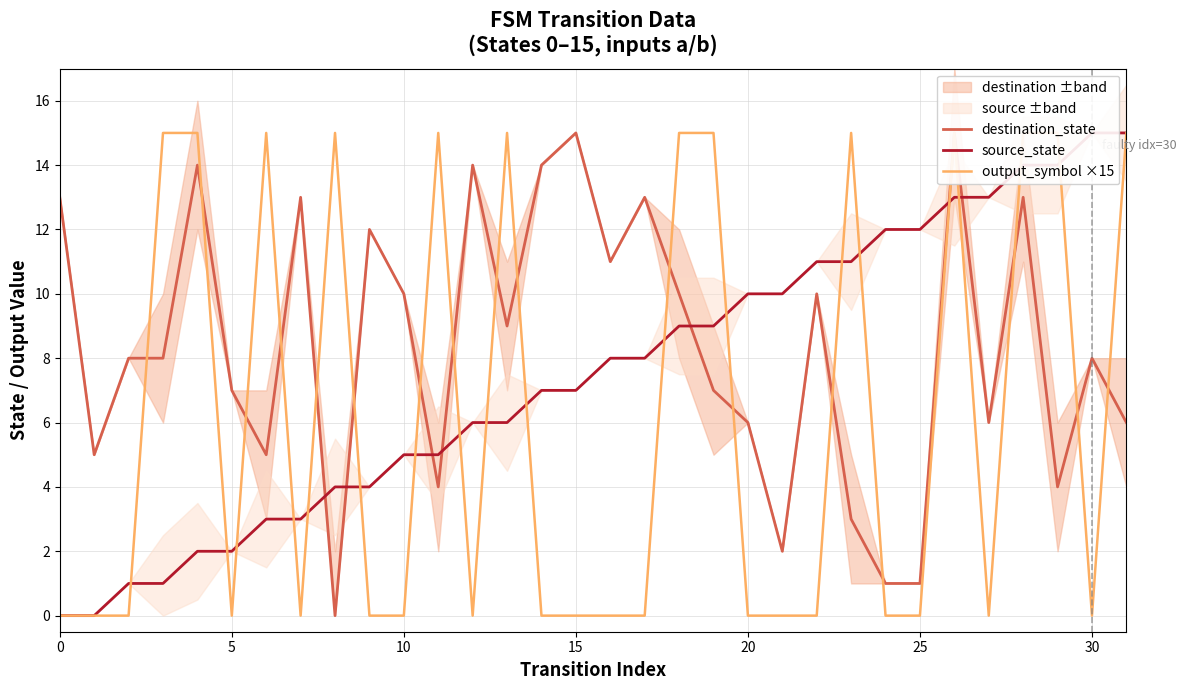

Reading right to left, transcribe all the data shown in this chart.

destination_state: 6	8	4	13	6	15	1	1	3	10	2	6	7	10	13	11	15	14	9	14	4	10	12	0	13	5	7	14	8	8	5	13
source_state: 15	15	14	14	13	13	12	12	11	11	10	10	9	9	8	8	7	7	6	6	5	5	4	4	3	3	2	2	1	1	0	0
output_symbol ×15: 15	0	15	15	0	15	0	0	15	0	0	0	15	15	0	0	0	0	15	0	15	0	0	15	0	15	0	15	15	0	0	0